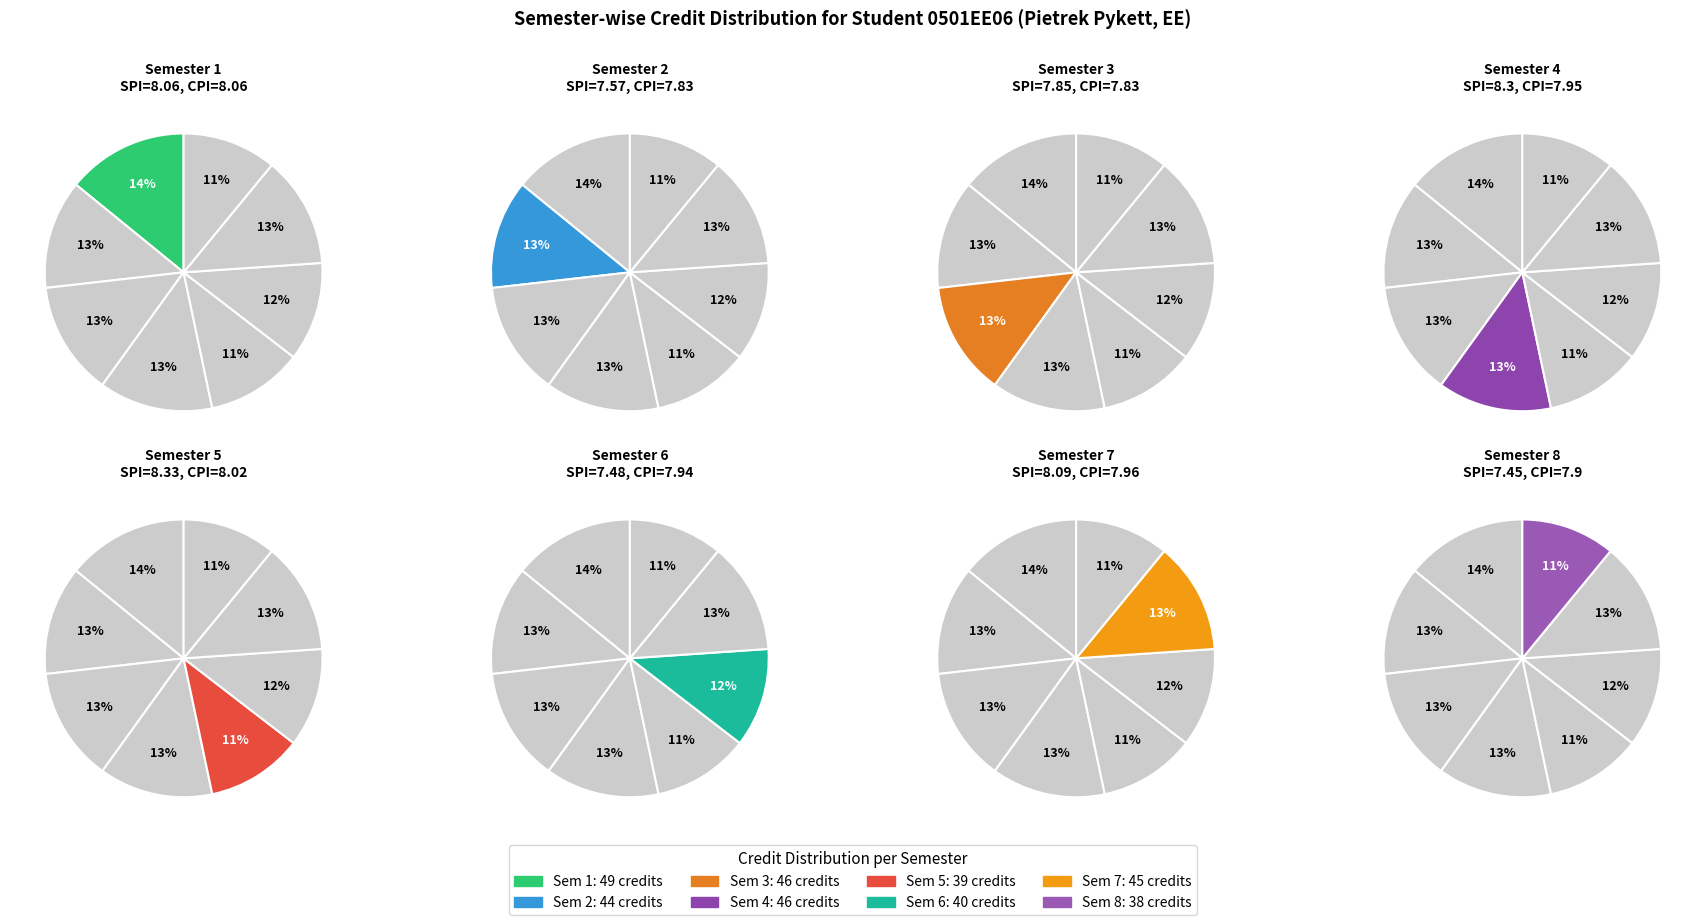

Does Semester 7 account for over 50% of the chart?

No